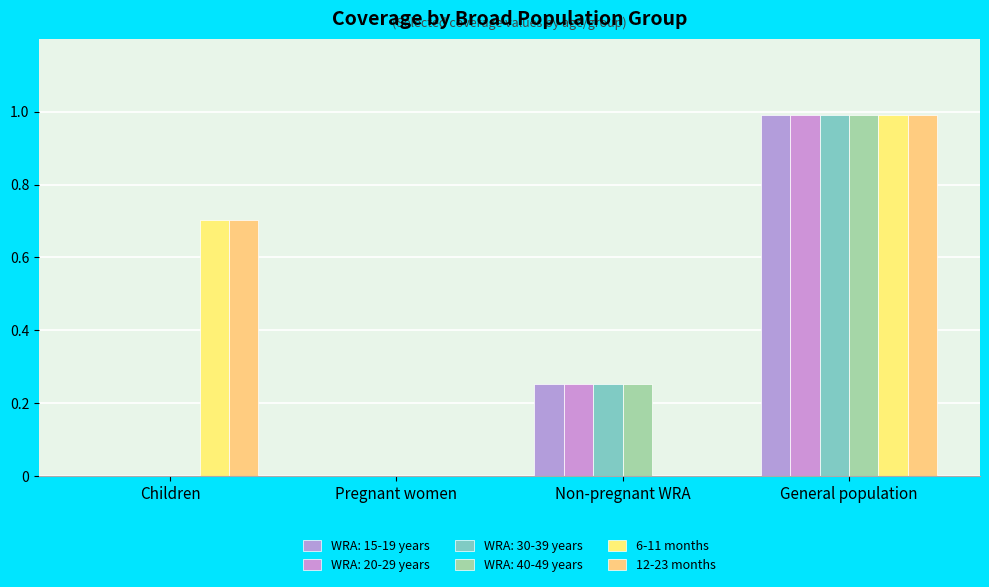

What is the highest value of the 6-11 months series?

1.0